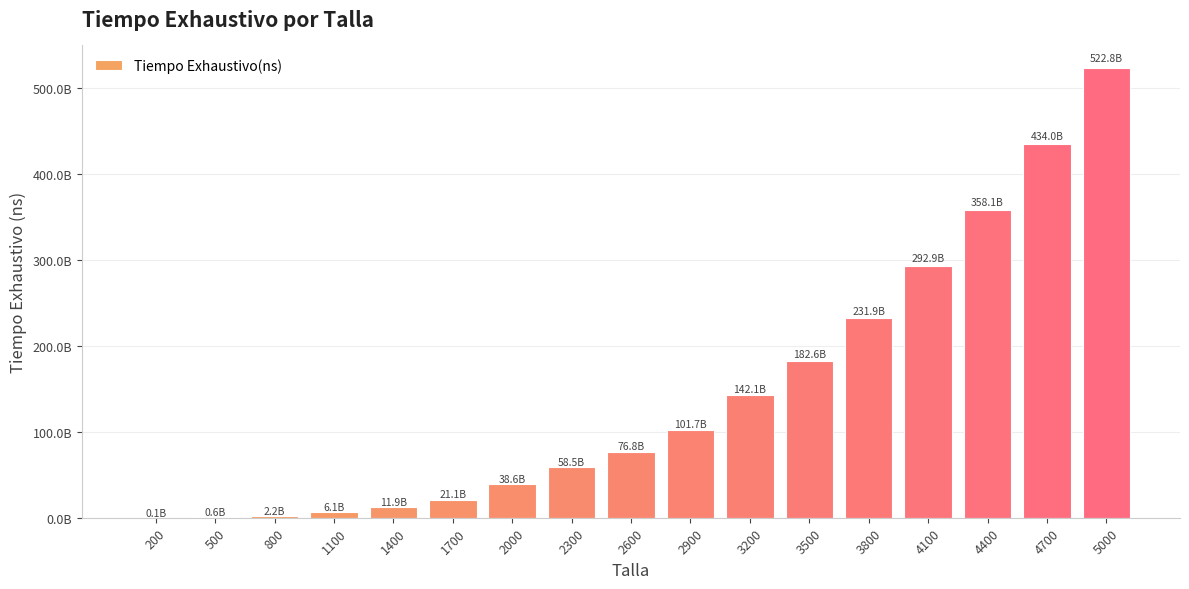

Rank the categories by value from lowest to highest.

200, 500, 800, 1100, 1400, 1700, 2000, 2300, 2600, 2900, 3200, 3500, 3800, 4100, 4400, 4700, 5000